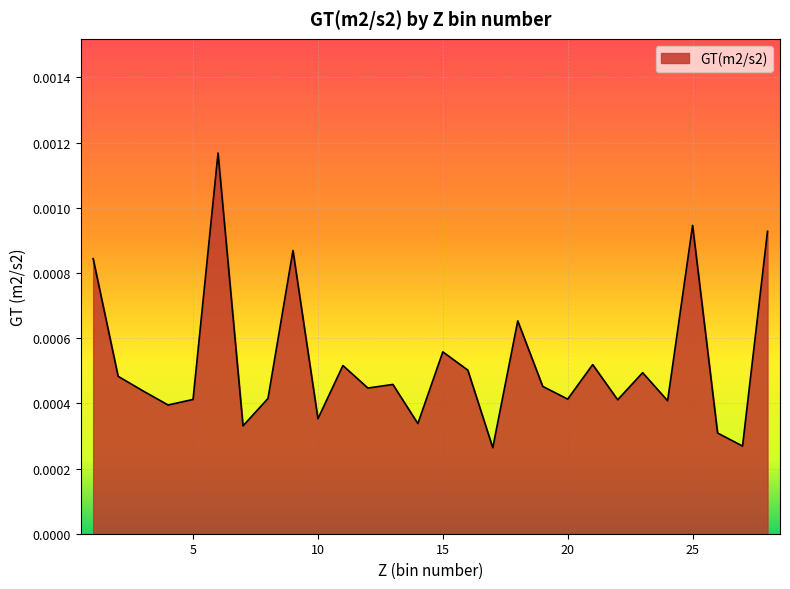

How many lines are shown in the chart?

1